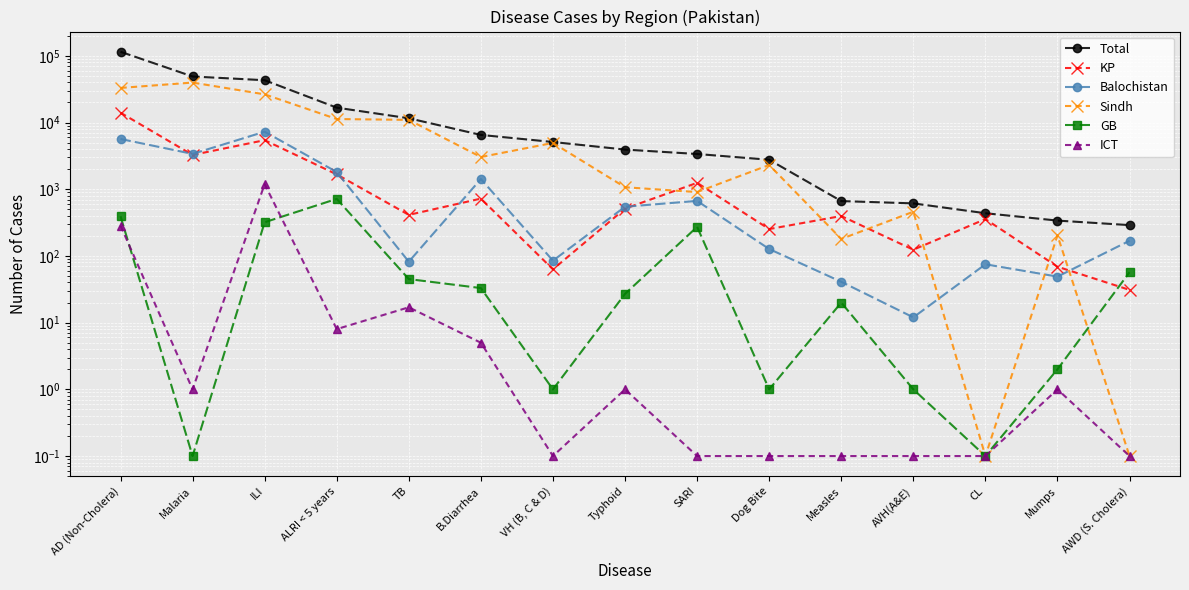

True or false: Sindh has more than 1 interior local peaks.

True